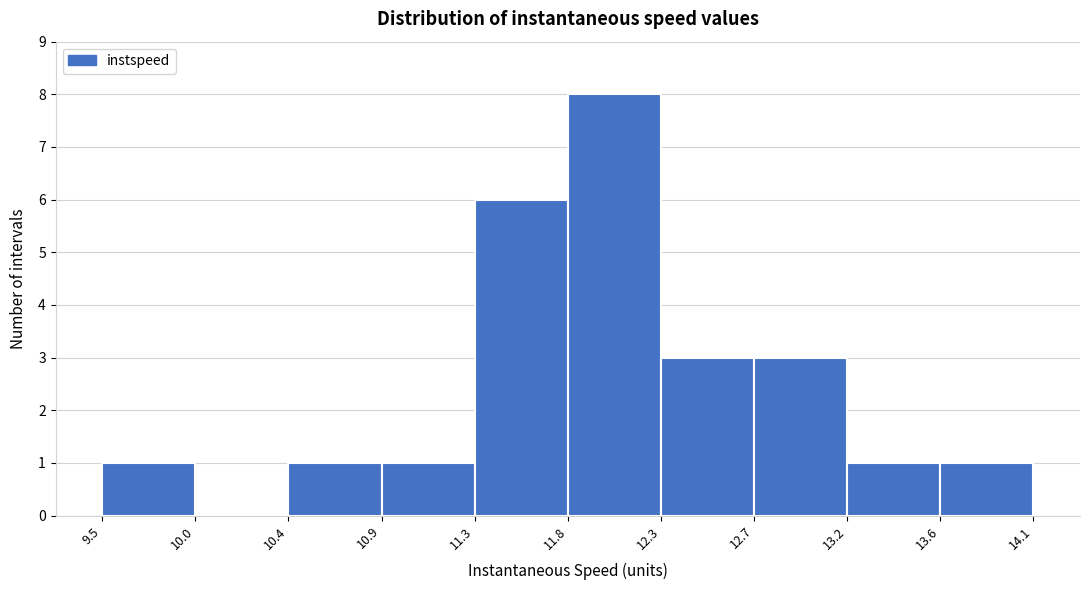

Reading left to right, list every bar in this chart as the range it spans on the x-axis followed by its height. The values are not printed on the chart, so give them approximately, as read against the axis.

9.5 to 10.0: 1
10.0 to 10.4: 0
10.4 to 10.9: 1
10.9 to 11.3: 1
11.3 to 11.8: 6
11.8 to 12.3: 8
12.3 to 12.7: 3
12.7 to 13.2: 3
13.2 to 13.6: 1
13.6 to 14.1: 1